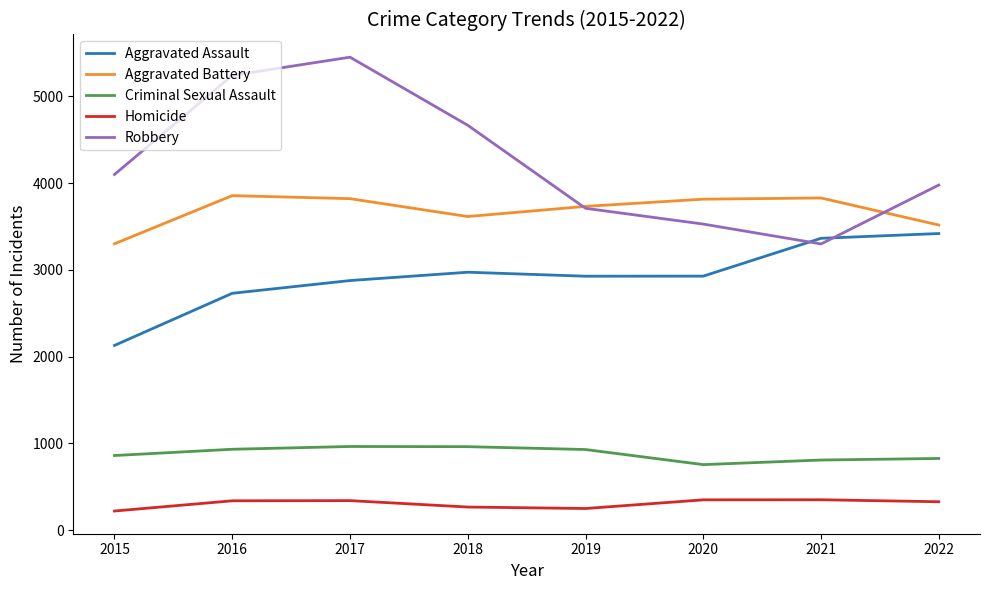

What is the maximum value for Aggravated Assault?

3420